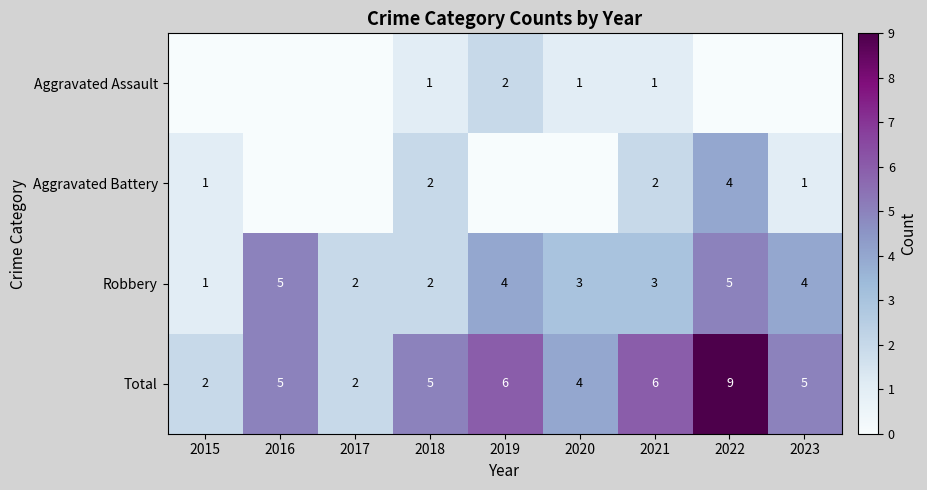

The value of Total at 2023 is 7. True or false?

False